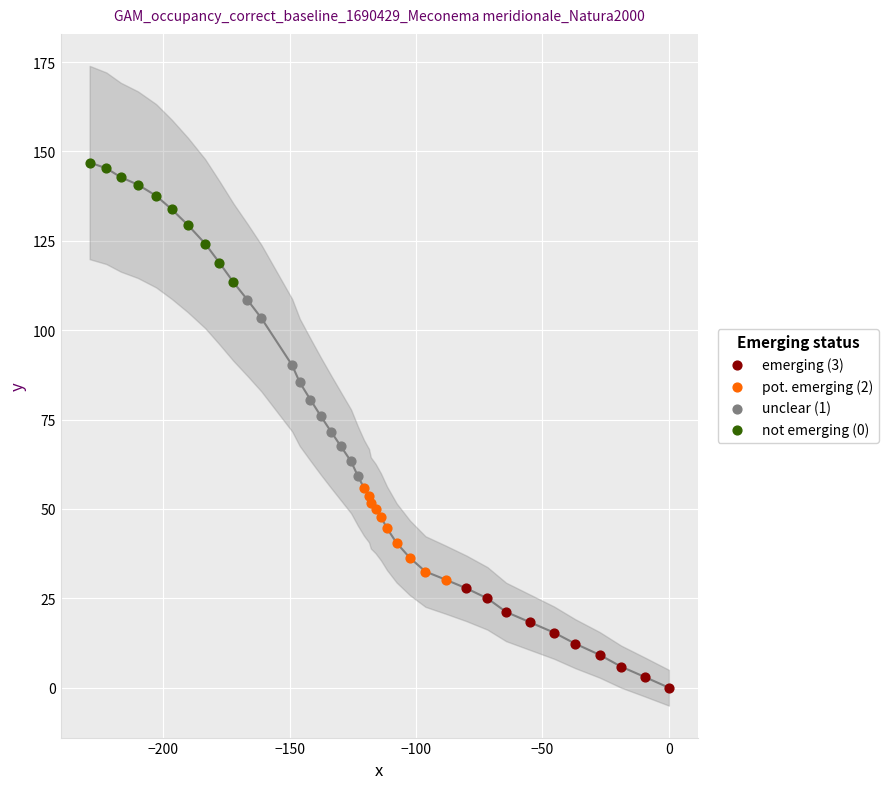

Which series contains the highest Y value?

not emerging (0)